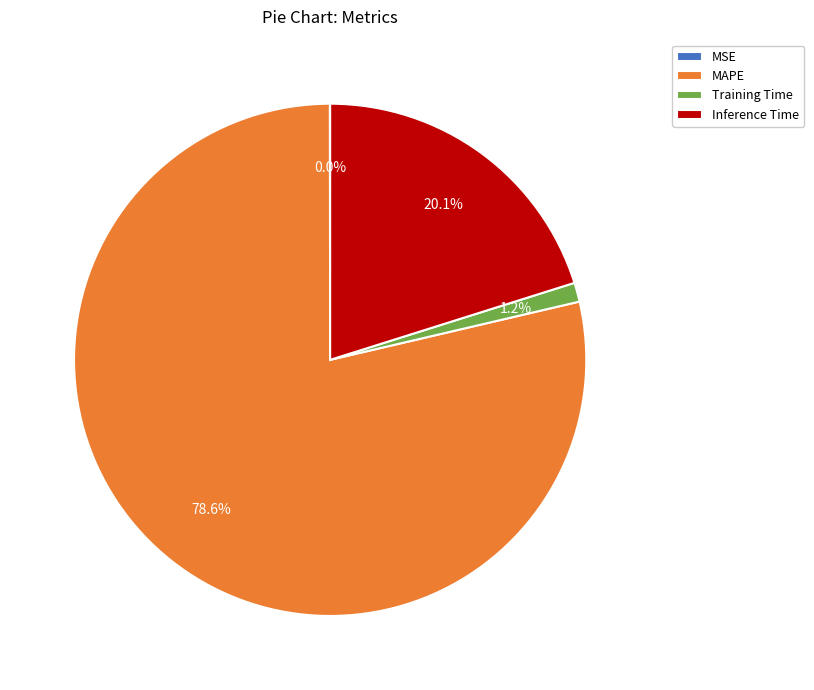

Is there any slice that represents more than half of the pie?

Yes